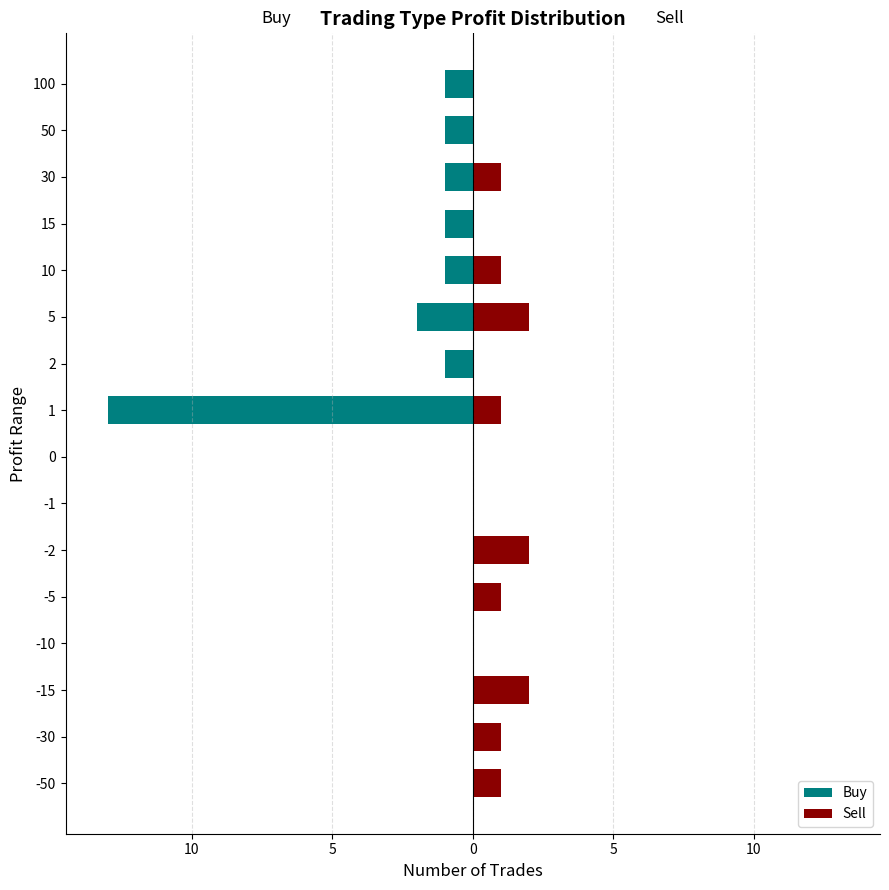

What is the difference between the maximum and minimum values in the Sell series?

2